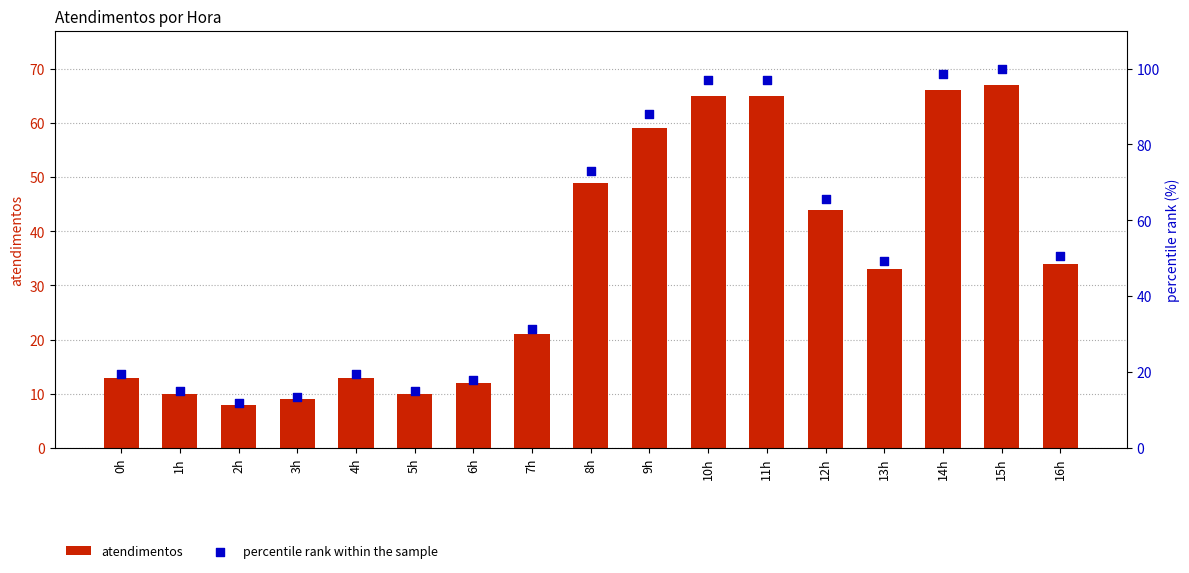

Which series contains the lowest Y value?

atendimentos